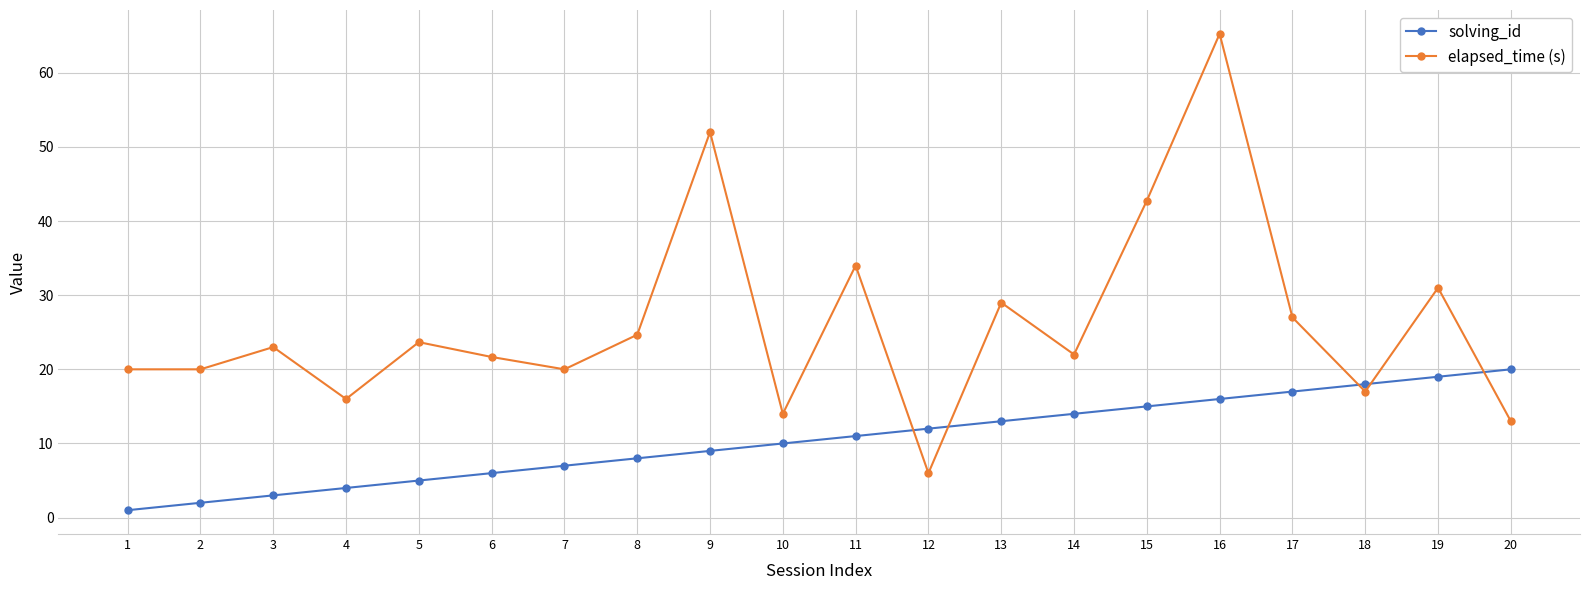

True or false: elapsed_time (s) has a value of 20.0 at 1.

True